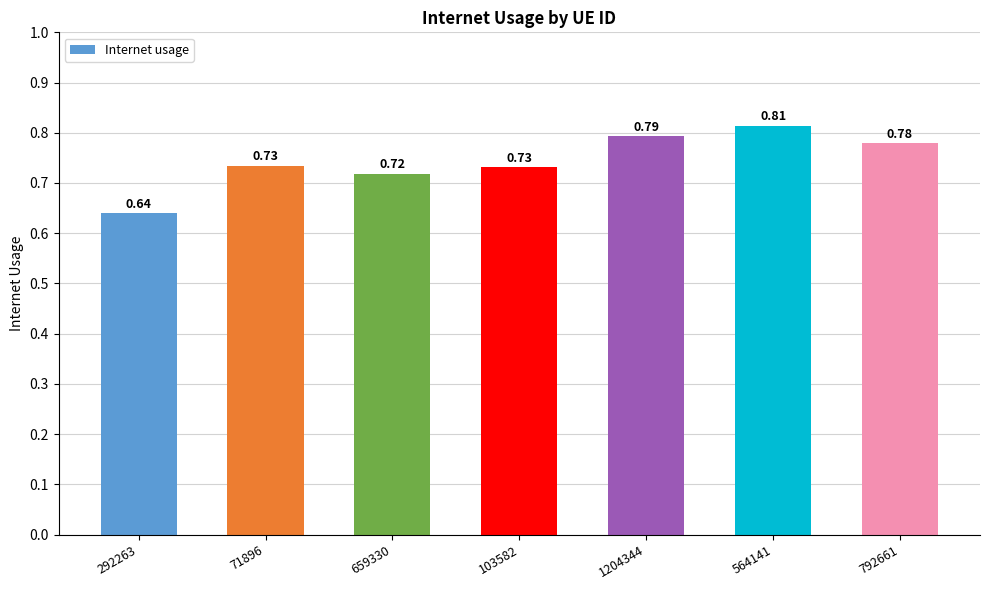

Which has a higher value, 659330 or 103582?

103582